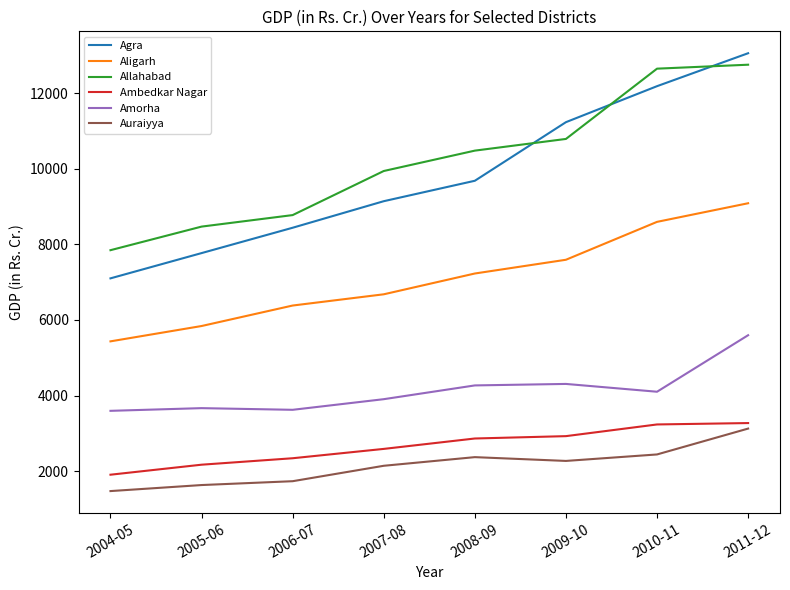

True or false: Amorha and Ambedkar Nagar intersect in this chart.

False